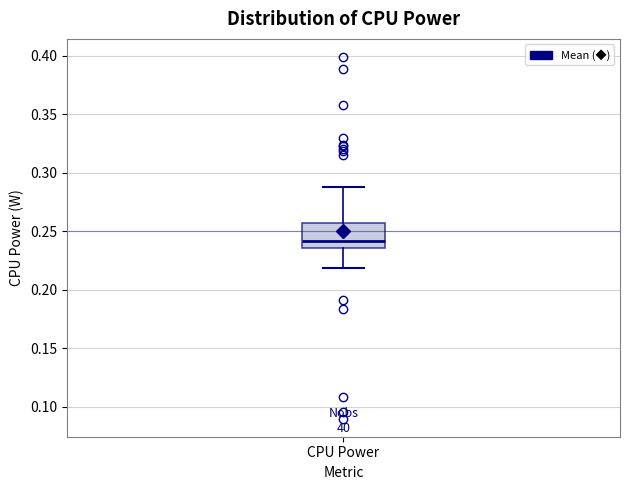

Read this box plot against the y-axis: the position of the median line, the range covered by the box, and the ends of both whiskers. The values are not printed on the chart, so give them approximately, as read against the axis.

median 0.240, box 0.235 to 0.255, whiskers 0.220 to 0.290